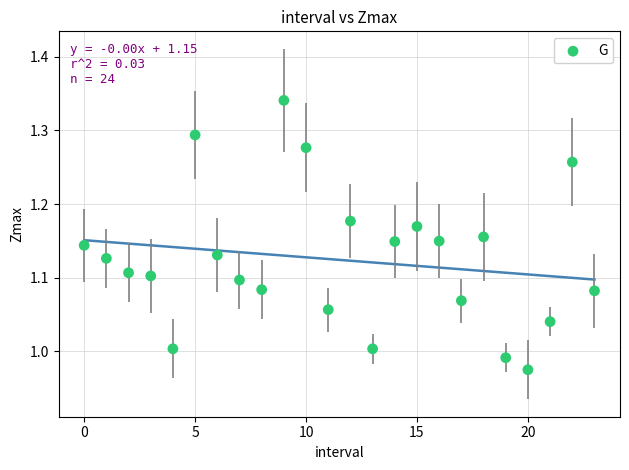

What is the range of Y values (max minus min)?

0.4